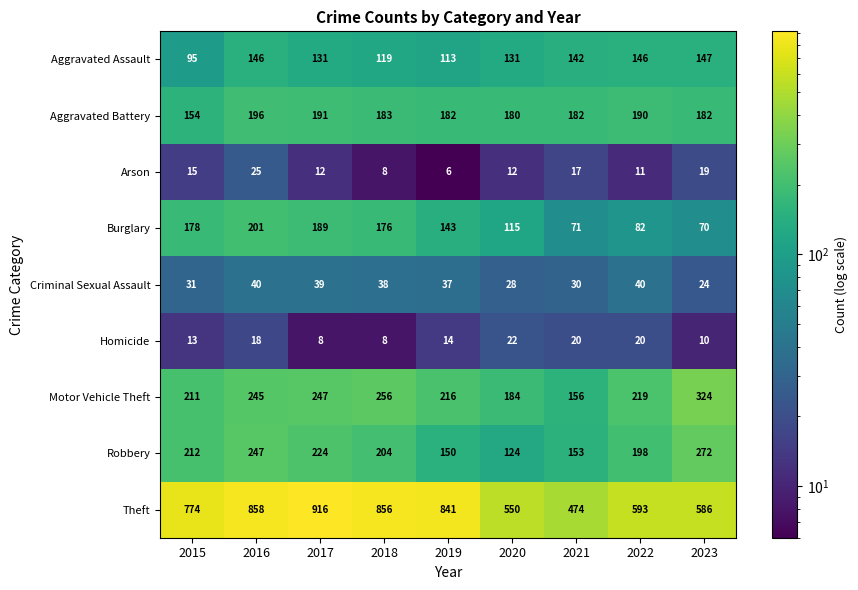

True or false: Burglary has a value of 313 at 2016.

False